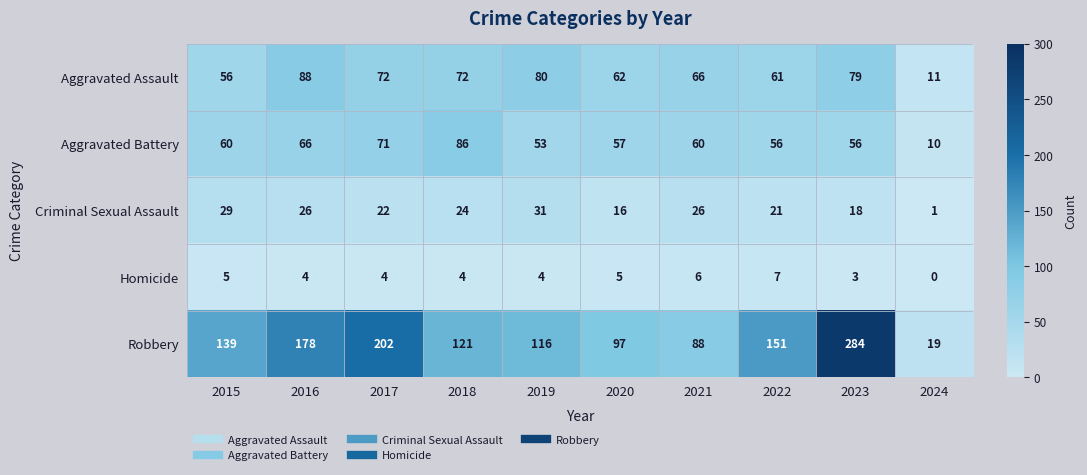

What is the approximate value of Aggravated Assault at 2017, to the nearest 10?

70